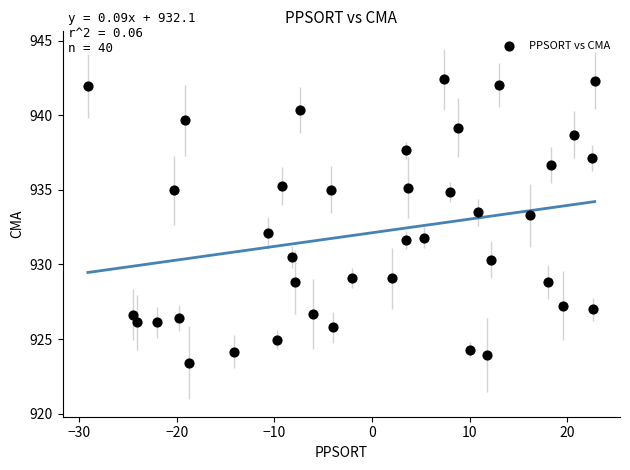

What is the range of X values (max minus min)?

51.9